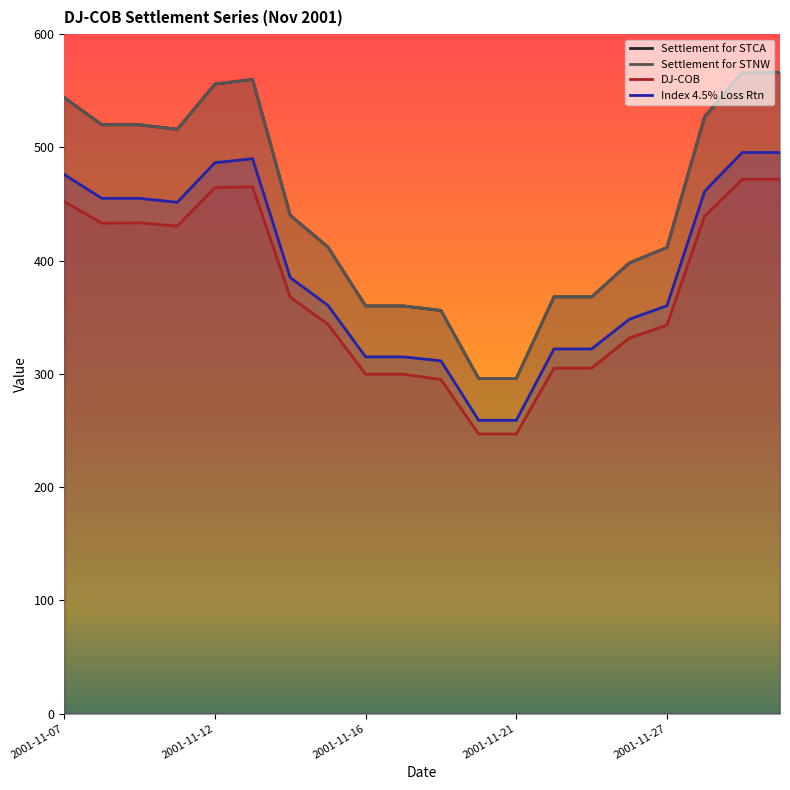

What is the difference between the second highest and minimum values in the Index 4.5% Loss Rtn series?

236.5